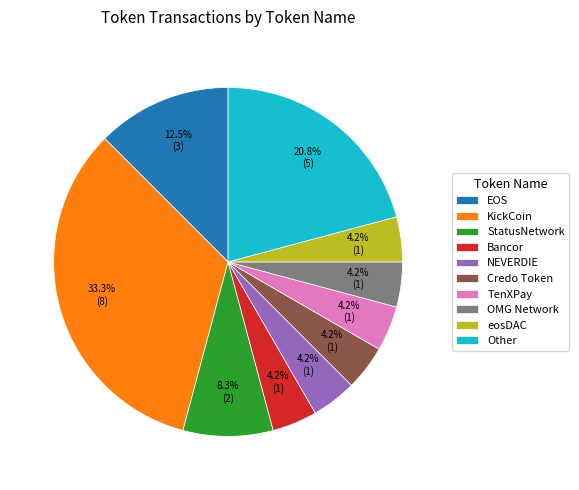

To the nearest percent, what is the difference between the largest and smallest slice percentages?

29%